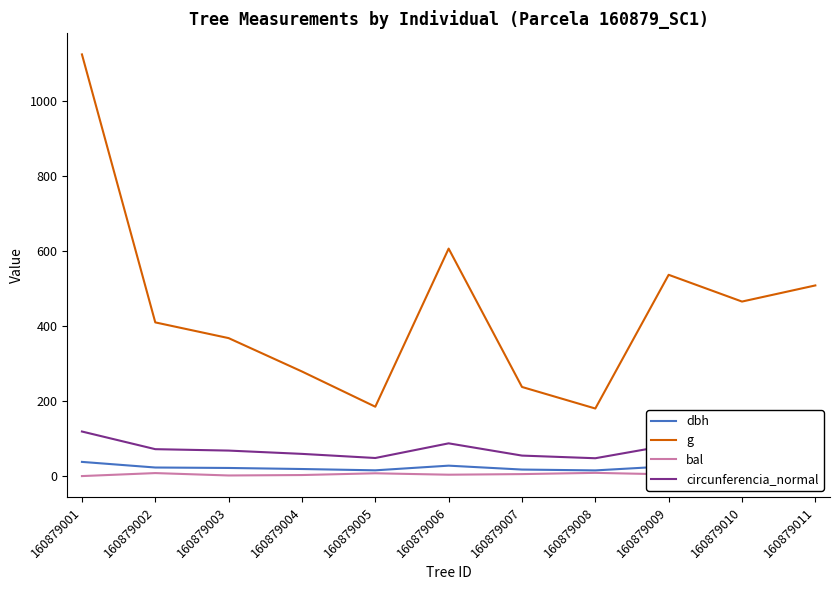

True or false: g has a value of 465.7 at 160879010.

True